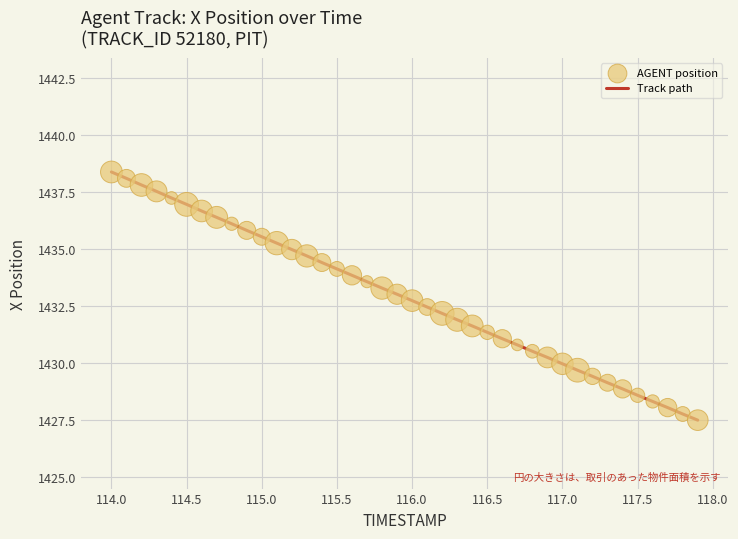

What is the smallest value displayed?

1427.5